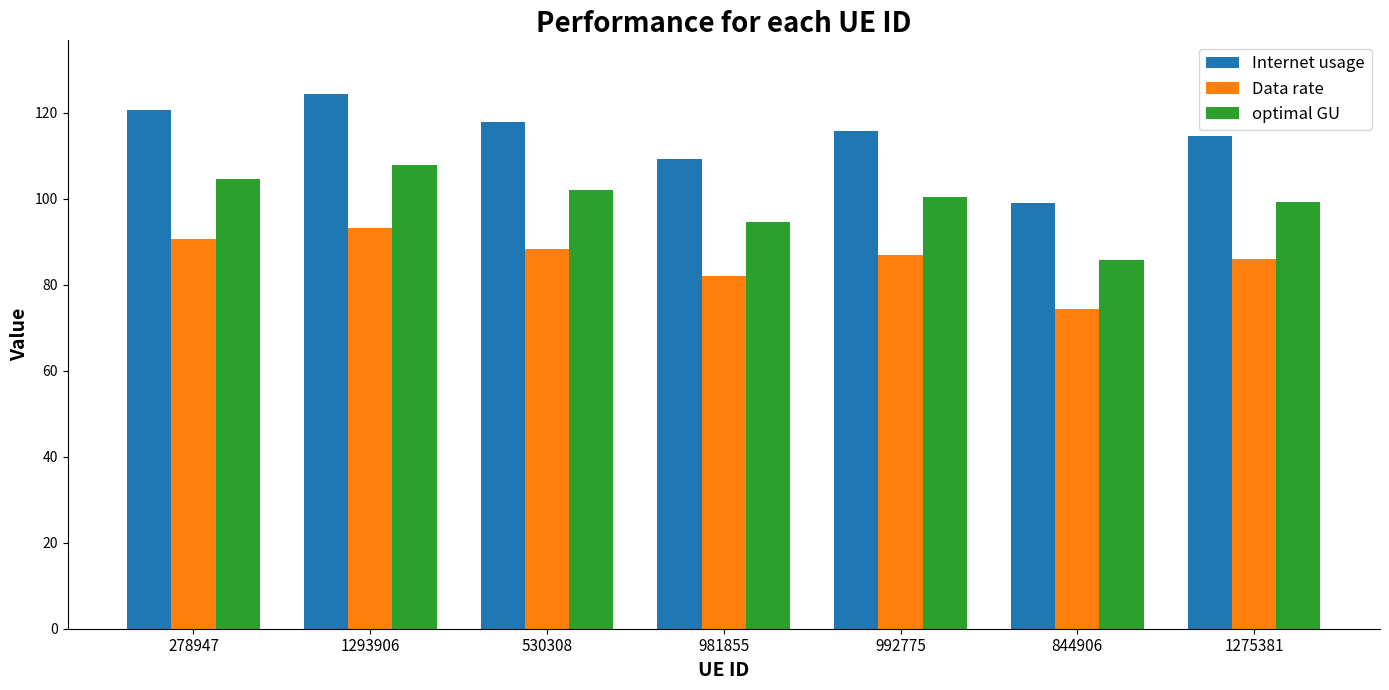

What is the label of the 1st bar from the right?

1275381